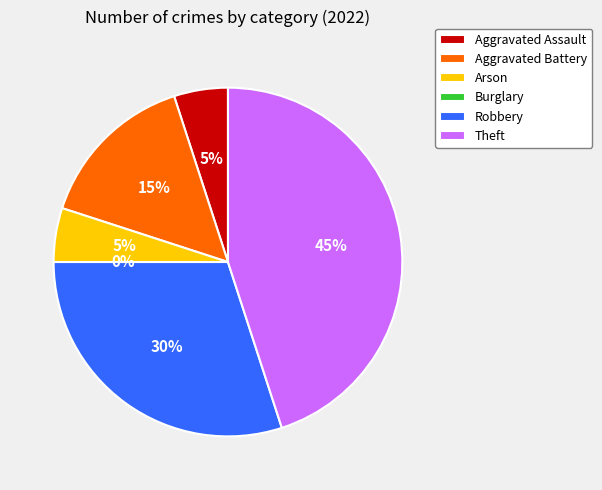

How many segments does this pie chart have?

6